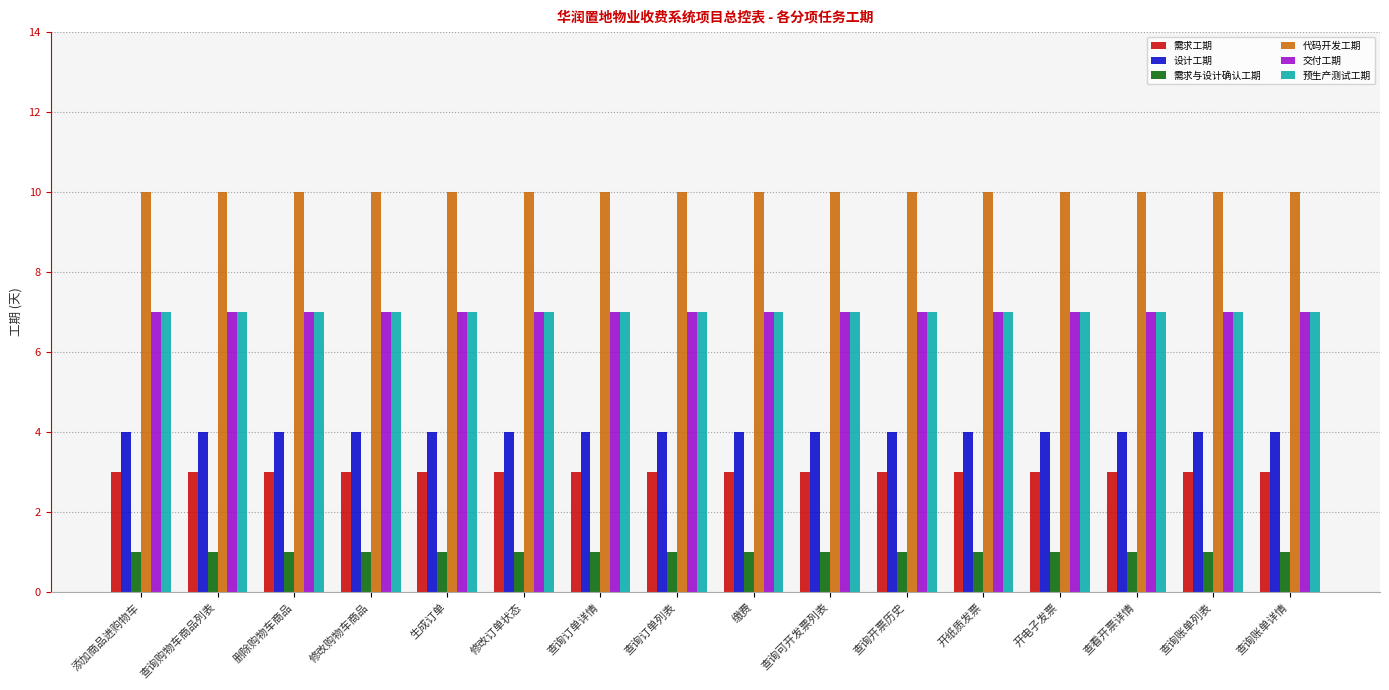

What is the sum of all 预生产测试工期 values?

112